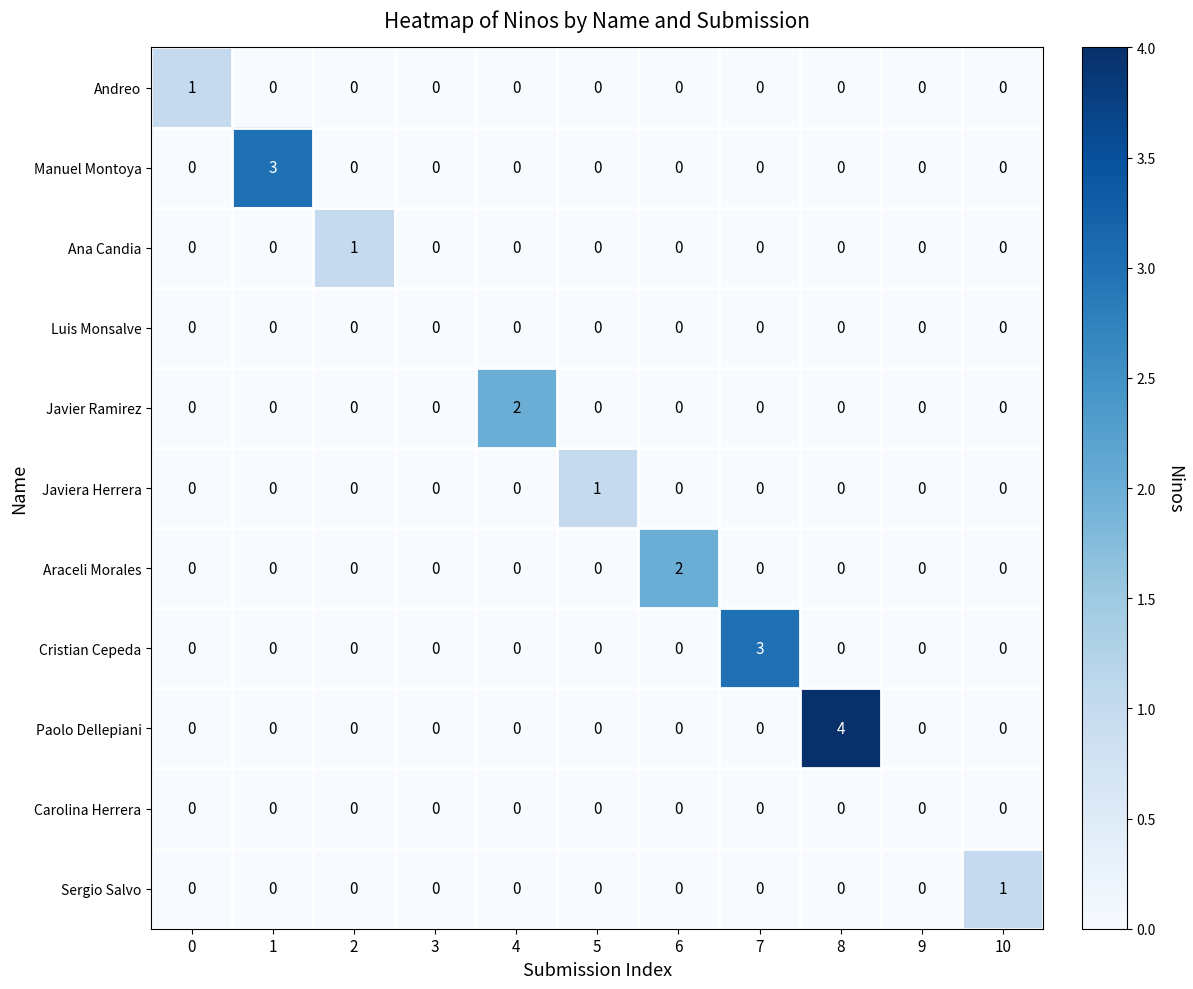

What is the difference between the maximum and minimum values in the Manuel Montoya series?

3